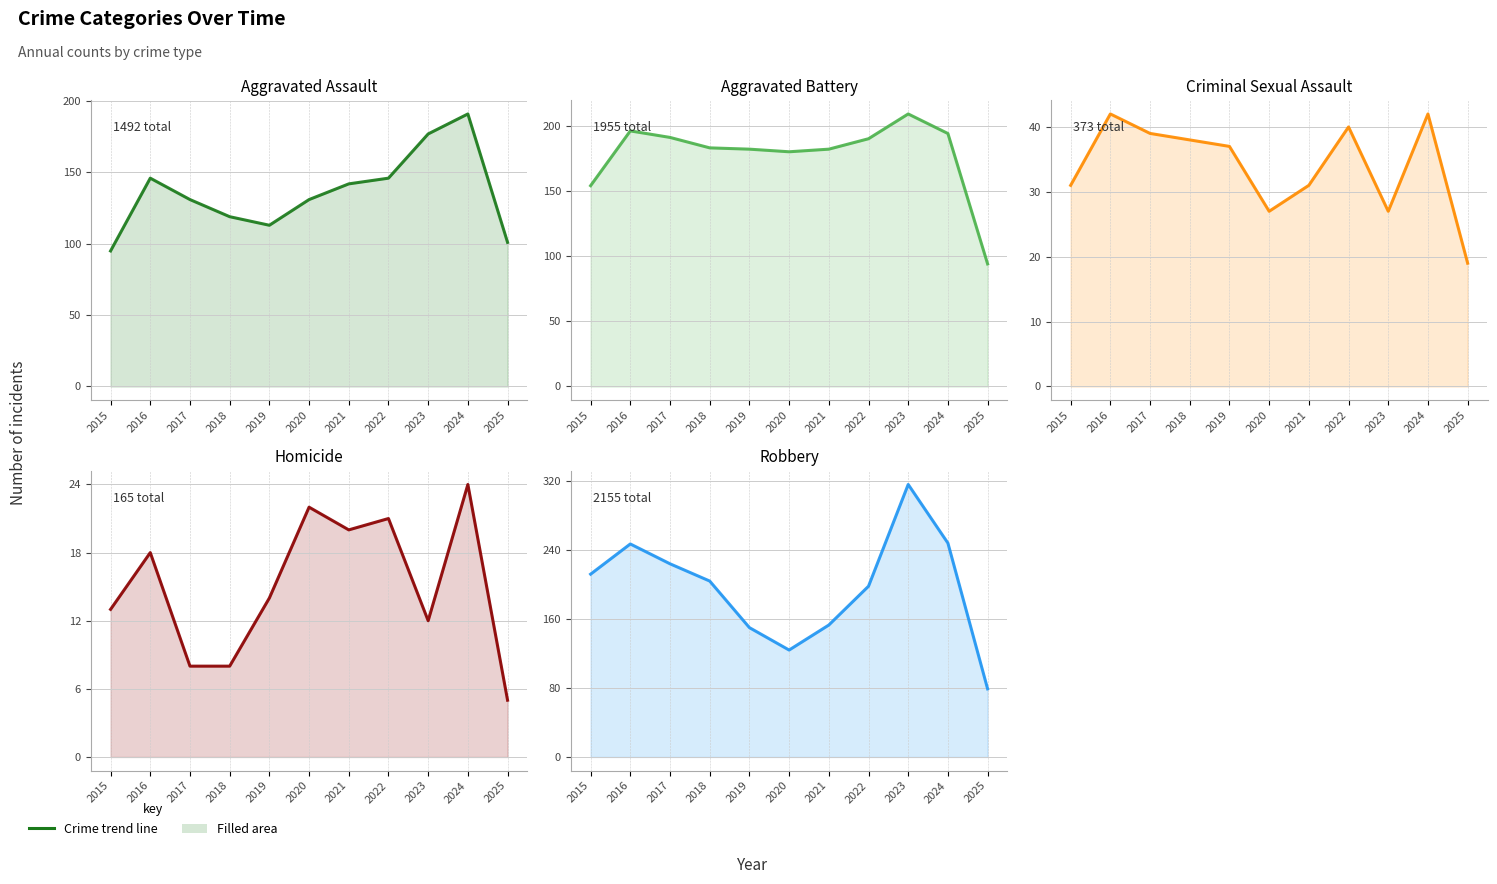

At how many categories does at least one series exceed 55?

11